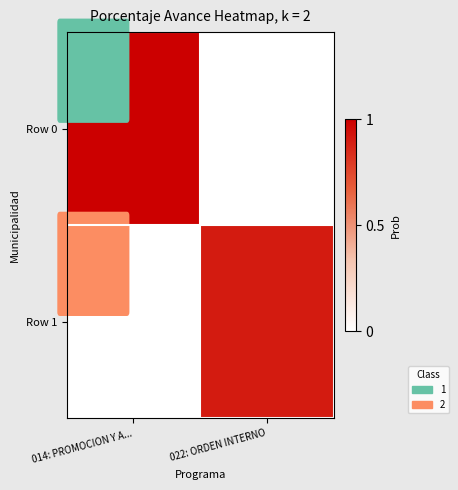

Which series has the largest range (max minus min)?

Row 0